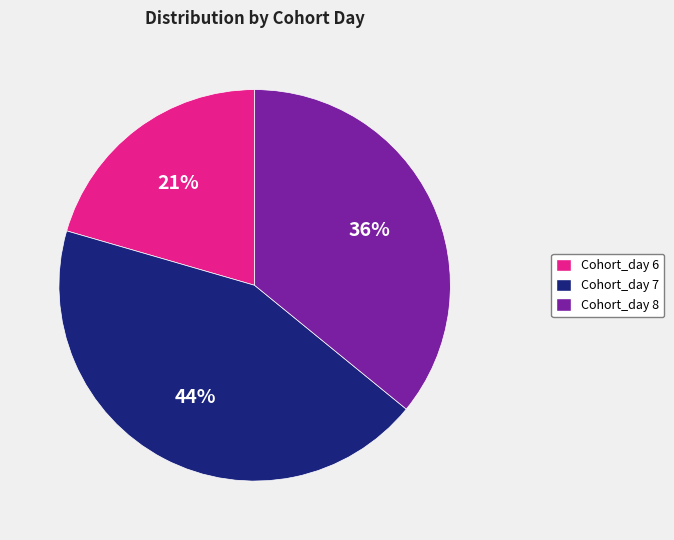

To the nearest percent, what portion does Cohort_day 6 represent?

21%